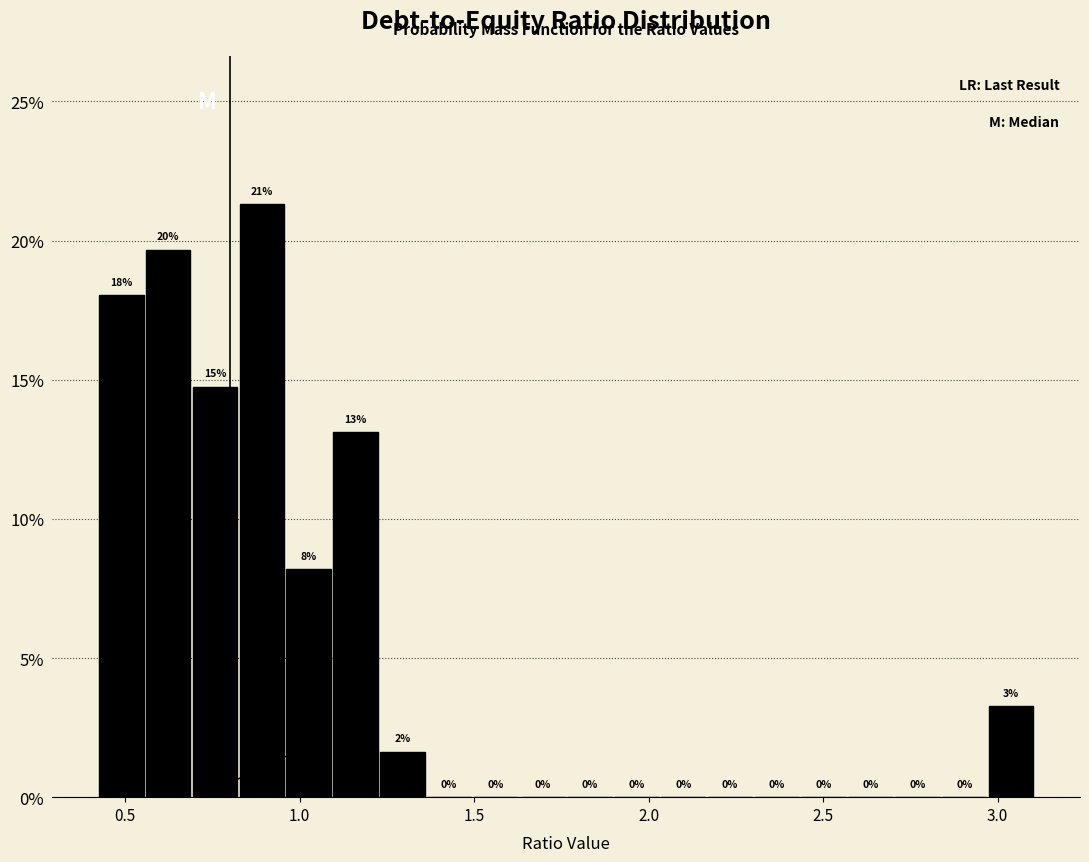

Around what value on the x-axis is the tallest bar? Give the approximate position of its centre, as read against the axis.

0.90